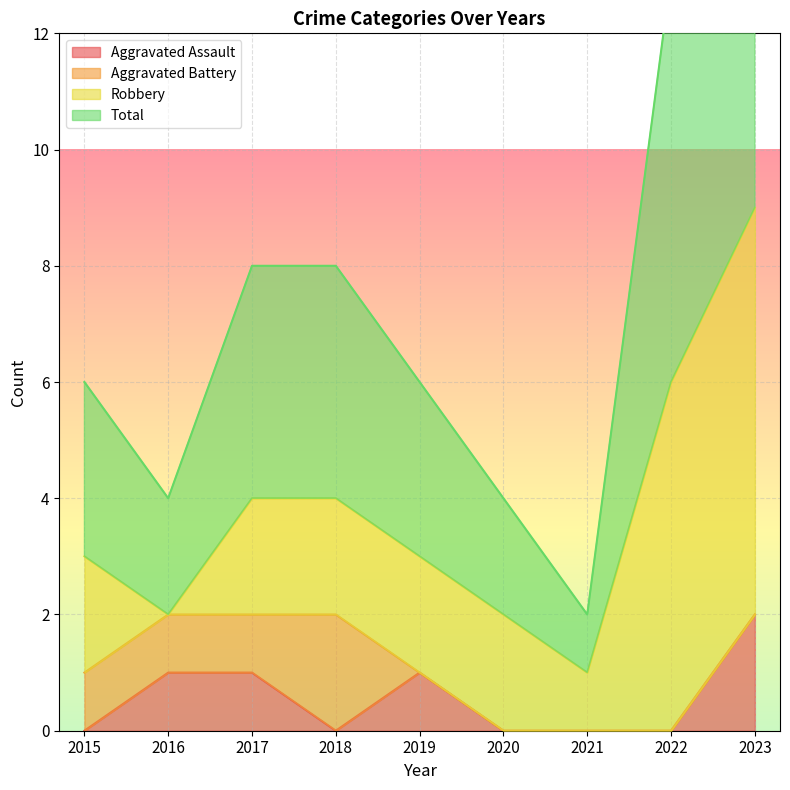

Which category has the highest value in the Aggravated Assault series?

2023